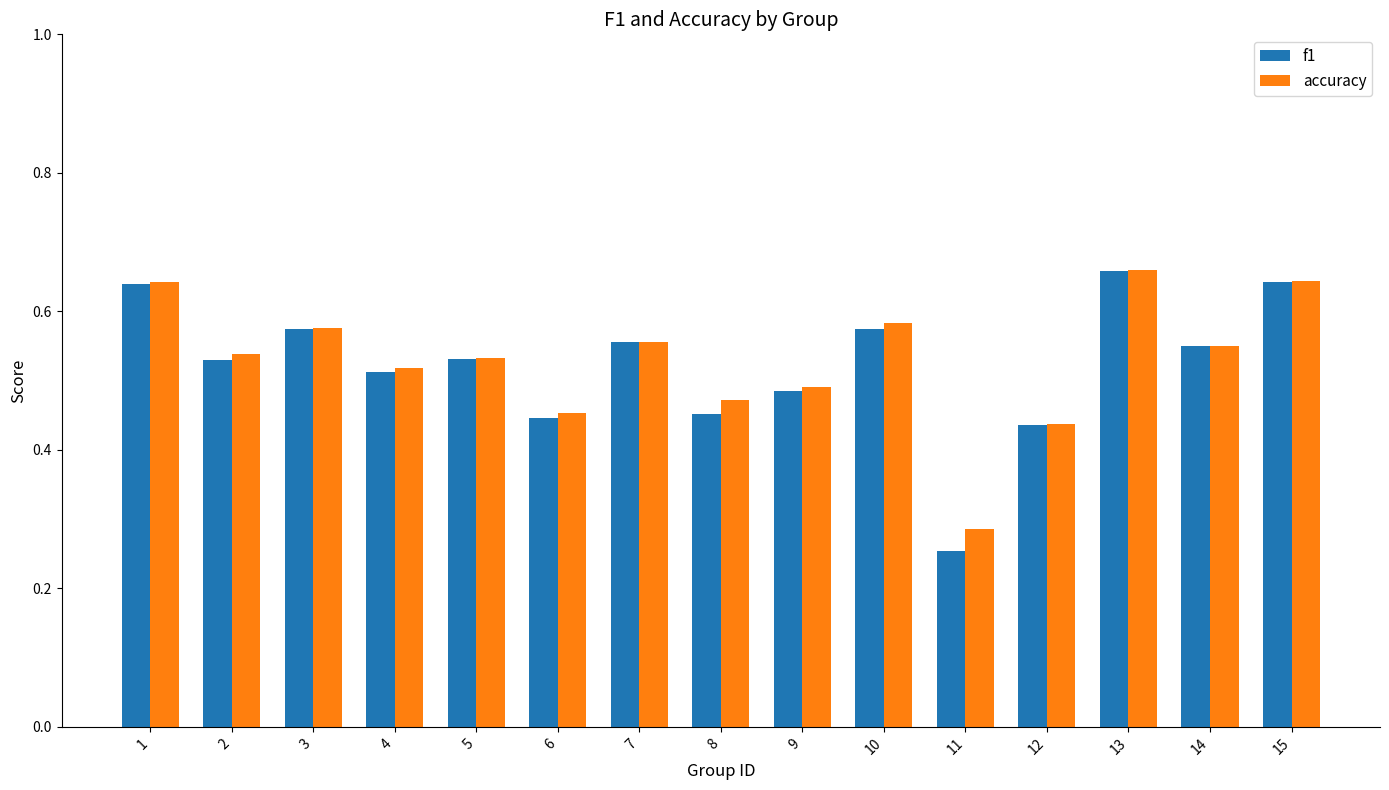

True or false: f1 has a value of 0.2 at 9.

False